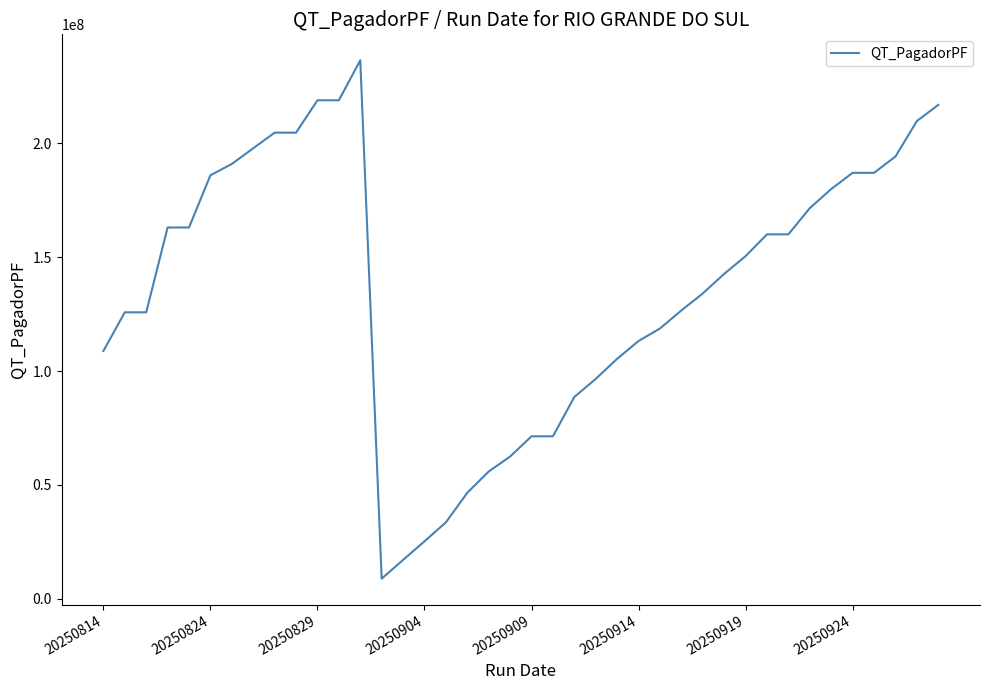

What is the greatest value displayed?

236563912